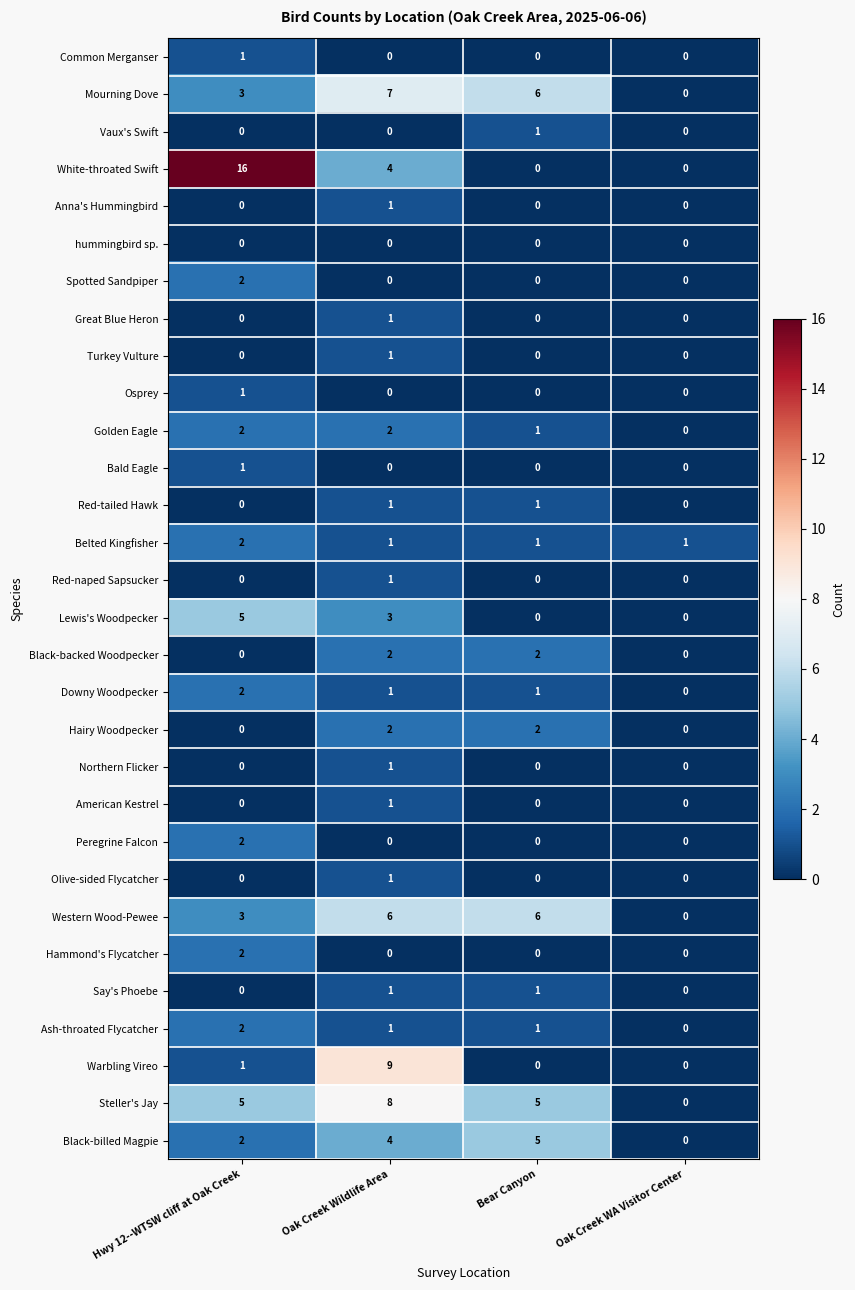

At how many categories does at least one series exceed 15?

1